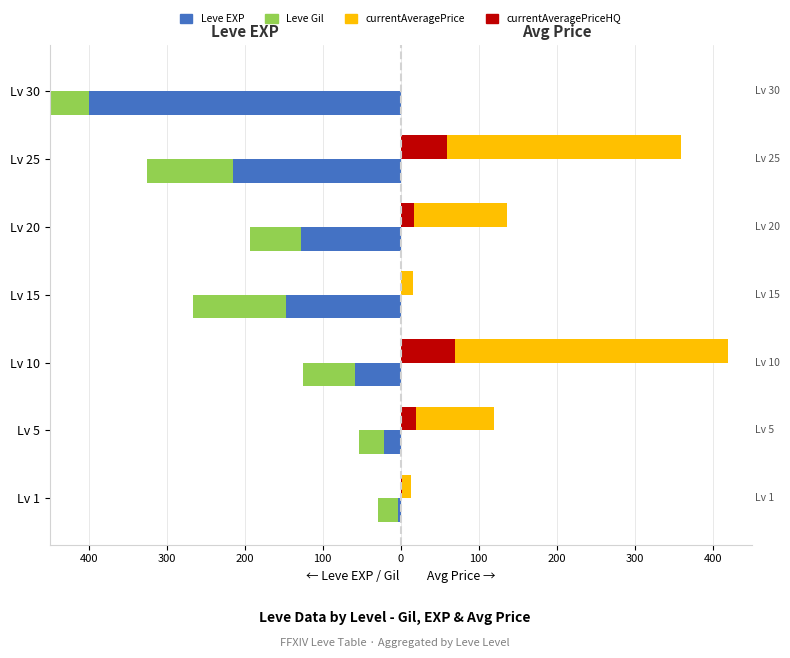

Between Lv 30 and Lv 1, which is larger?

Lv 1